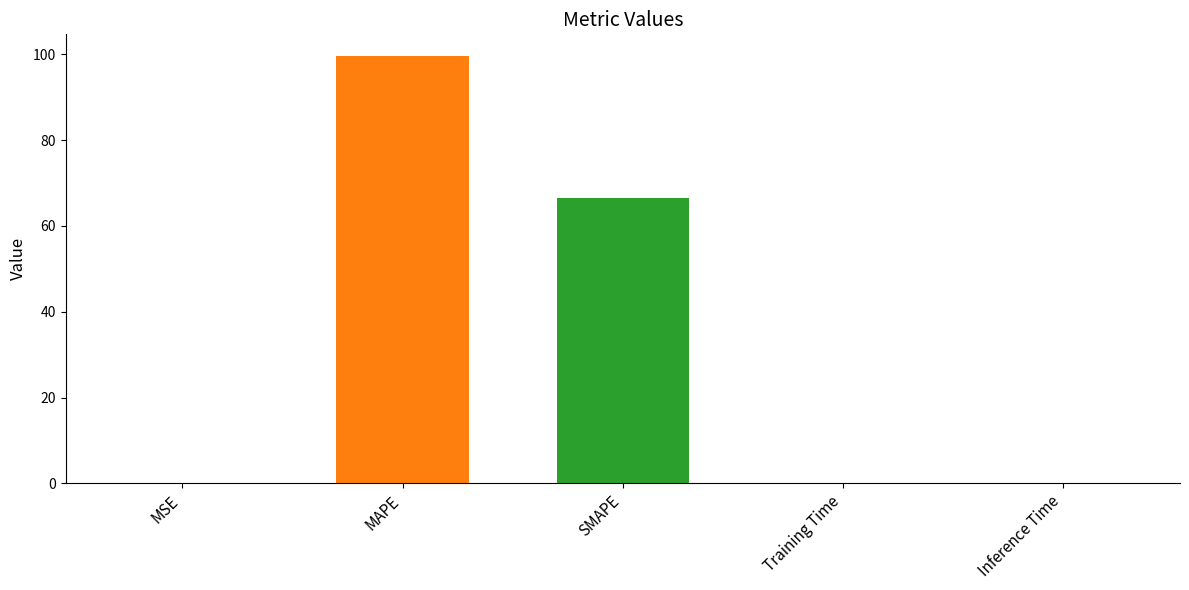

The value at Training Time is 0.0. True or false?

True